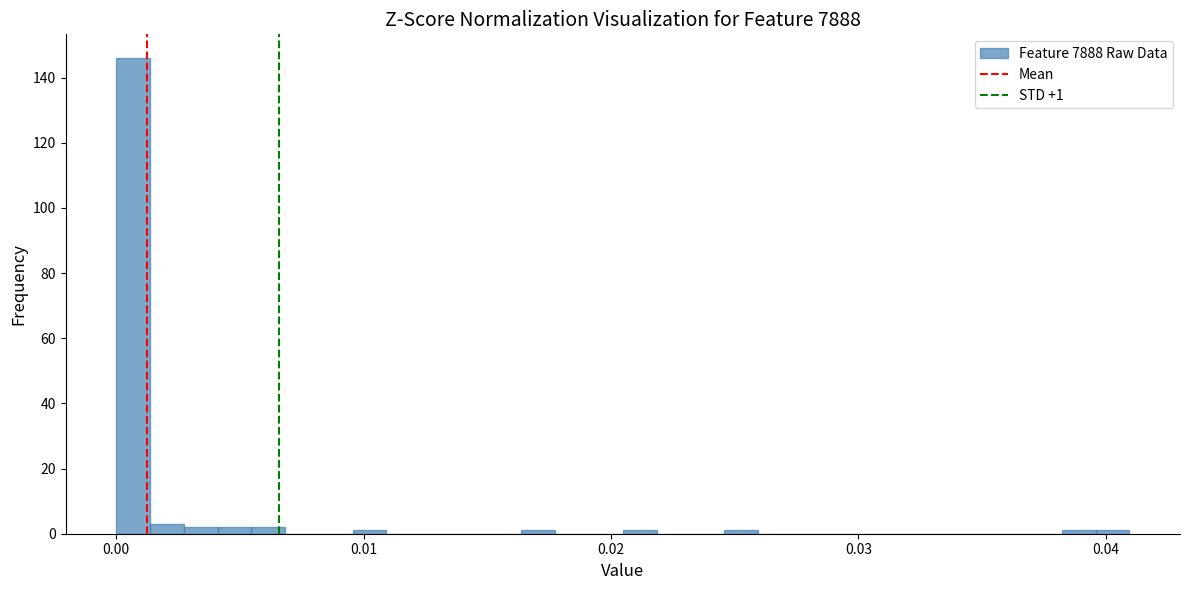

Read against the x-axis, roughly where is the centre of the tallest bar?

0.001